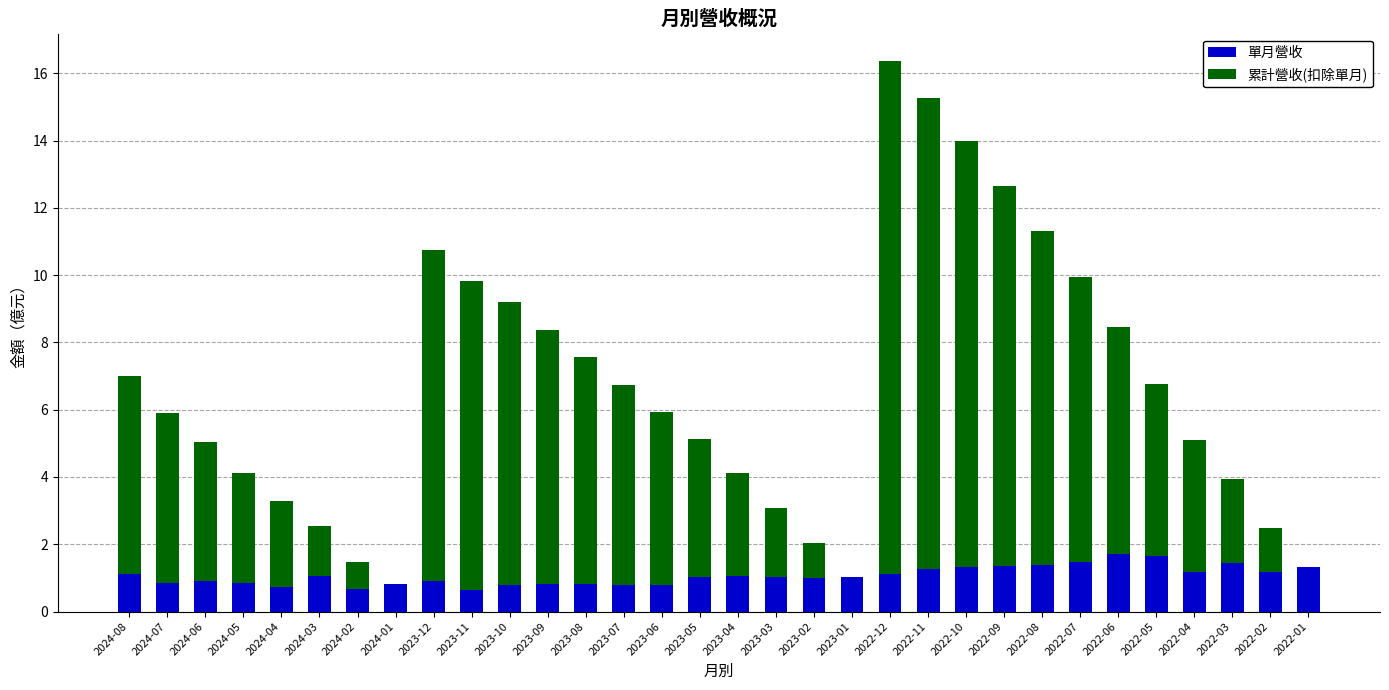

What is the total value across all series at 2024-02?

1.5